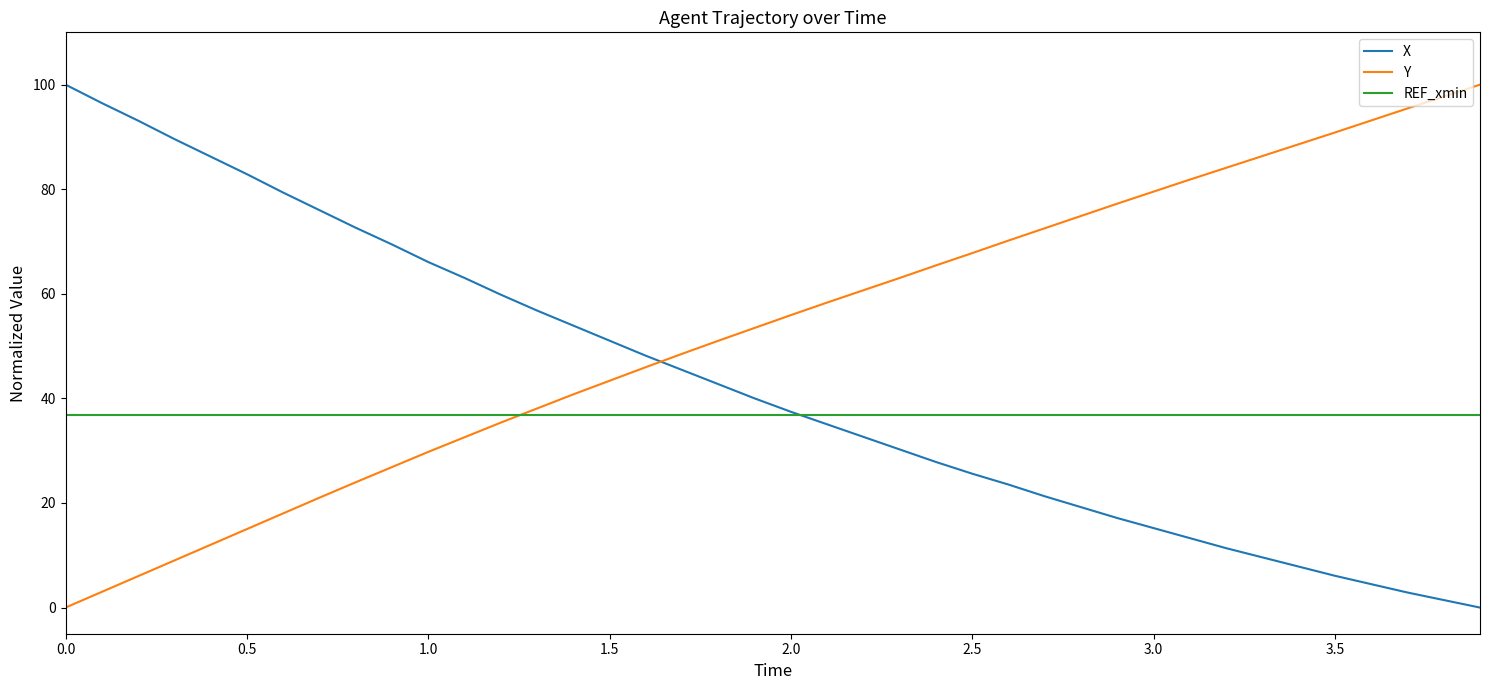

At how many categories does at least one series exceed 31?

40